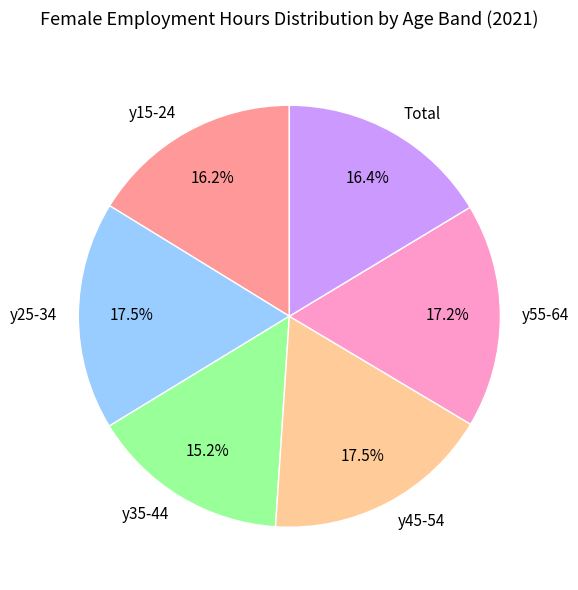

What is the smallest slice in the pie chart?

y35-44